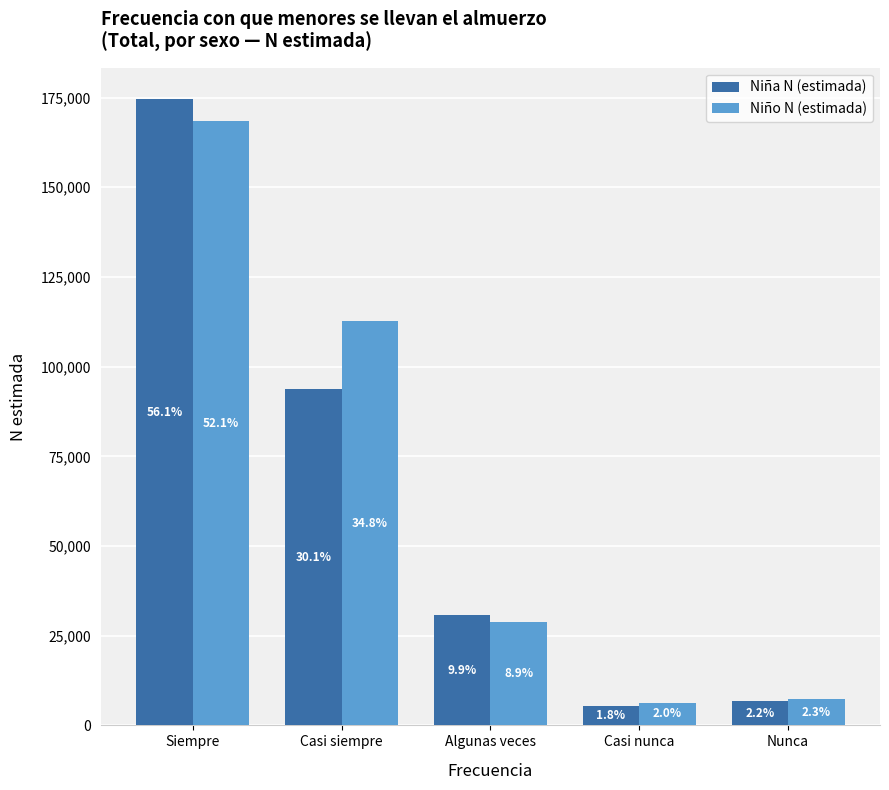

The Niña N (estimada) series shows 167791 at Casi siempre. True or false?

False